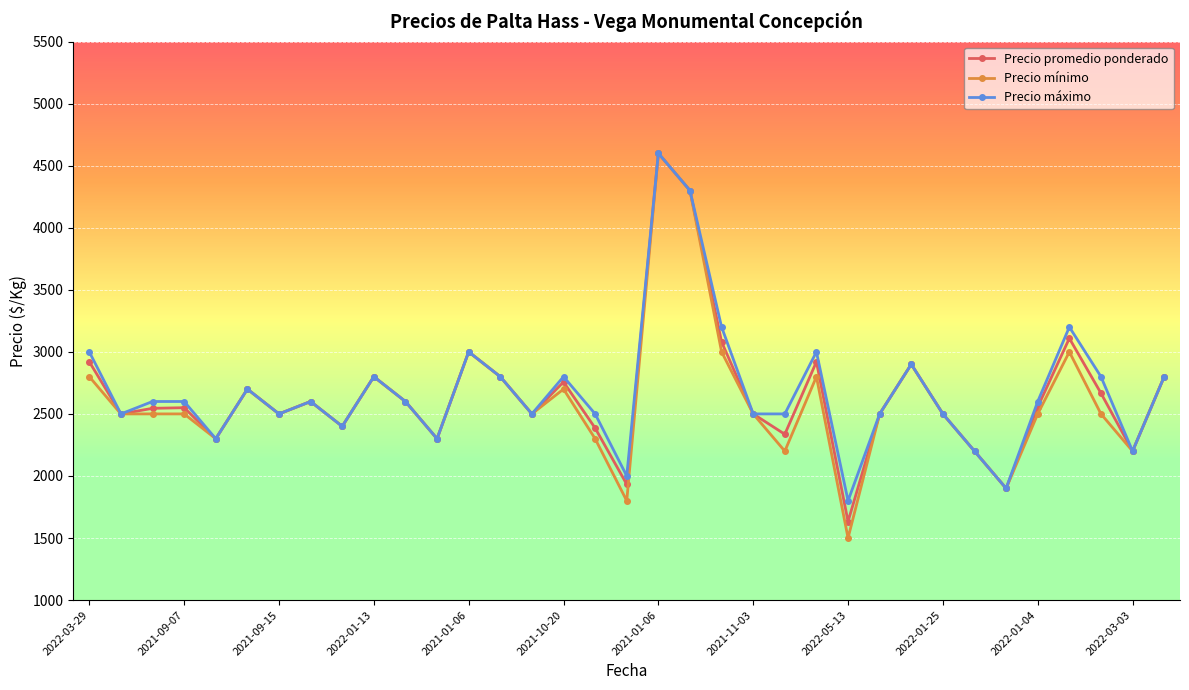

Which series has the widest spread of values?

Precio mínimo